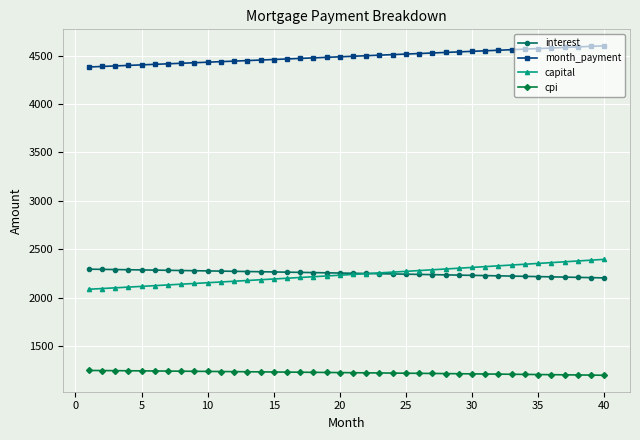

Which series has the largest total across all categories?

month_payment